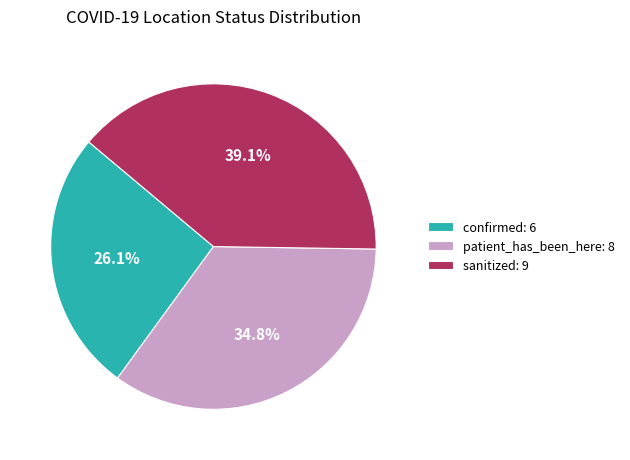

Count the number of slices in the pie.

3